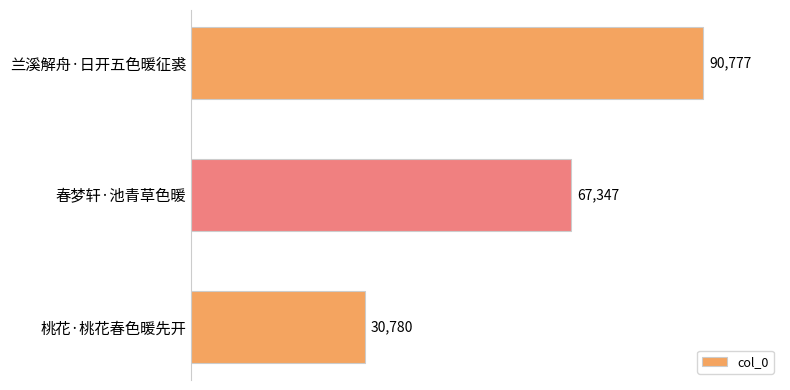

What is the smallest value displayed?

30780